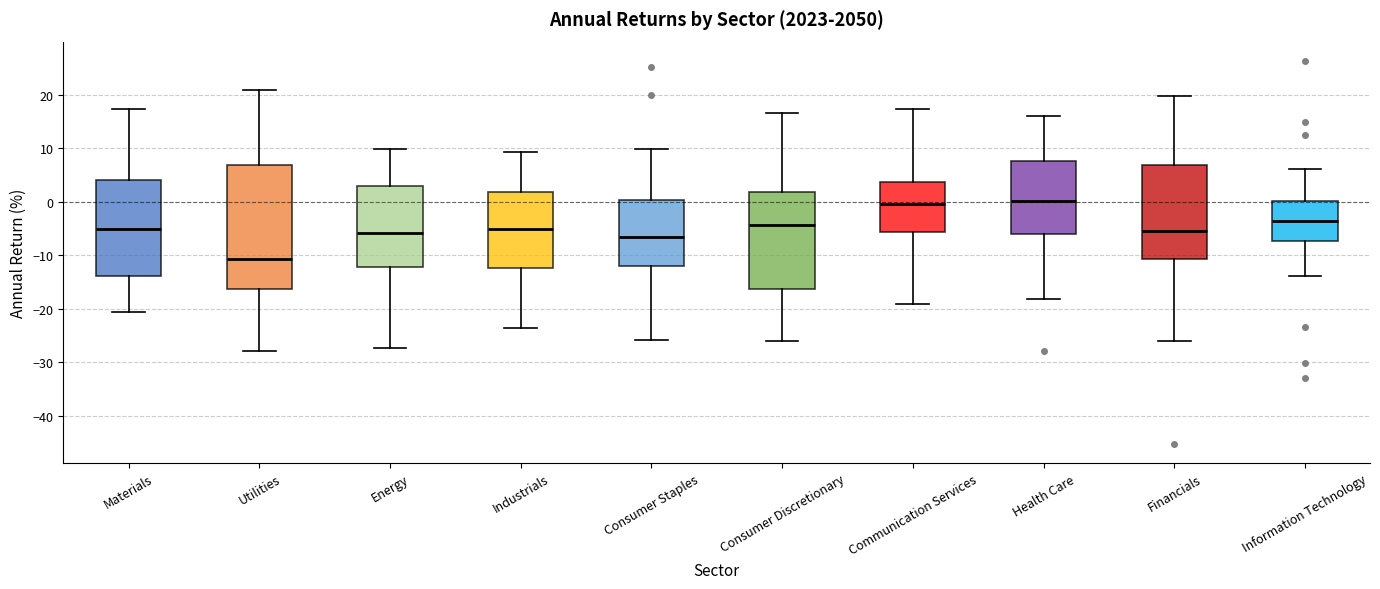

Comparing the boxes themselves (not the whiskers), which one is the tallest?

Utilities